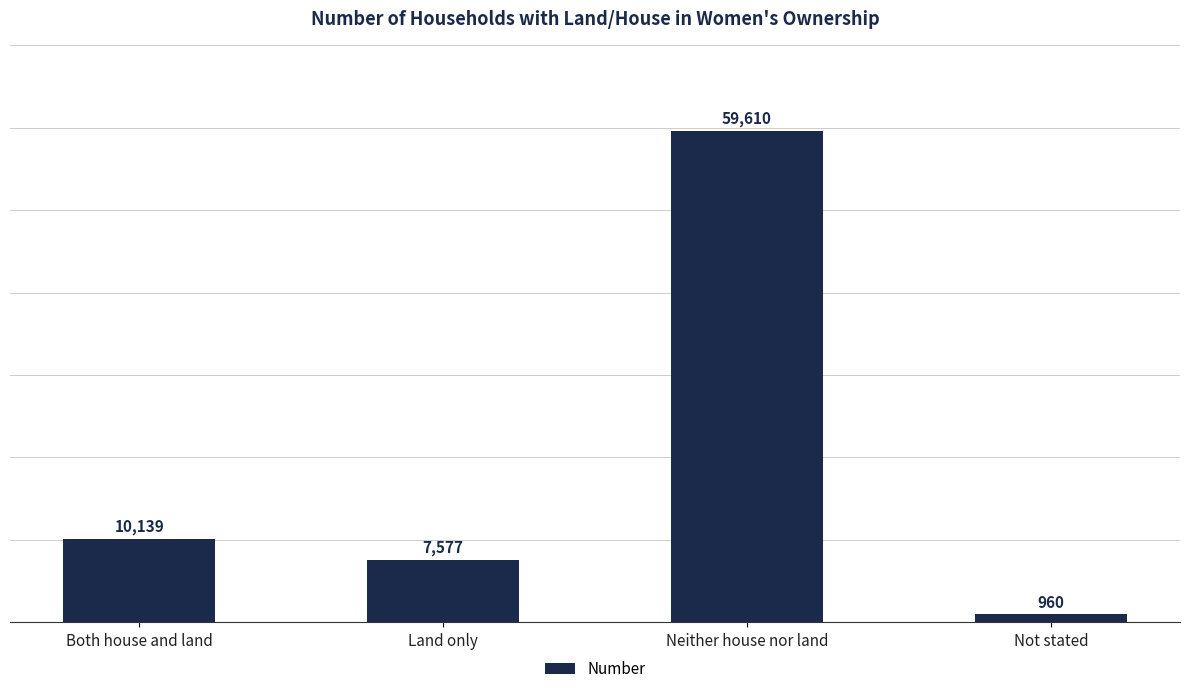

What is the difference between the second highest and second lowest values?

2562